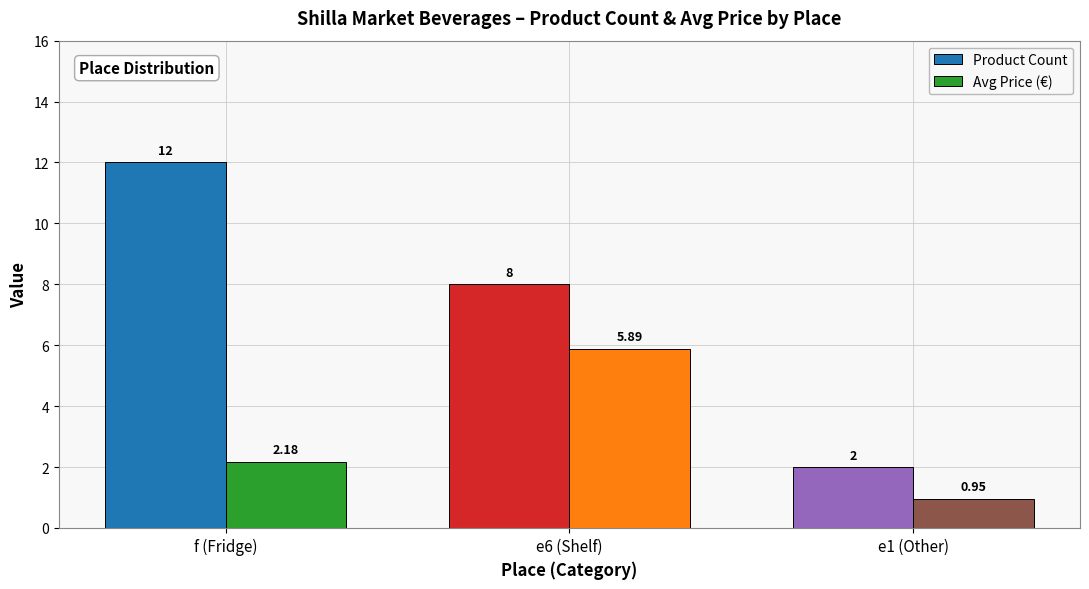

What is the label of the 1st bar from the right?

e1 (Other)